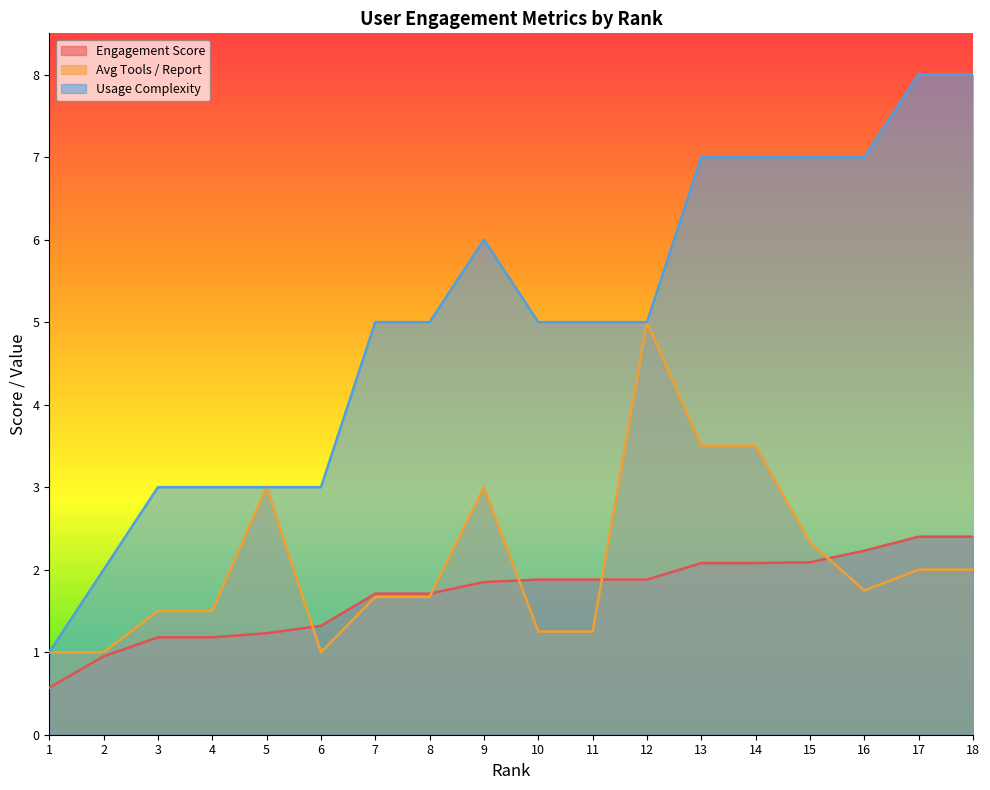

What is the sum of all Engagement Score values?

30.6